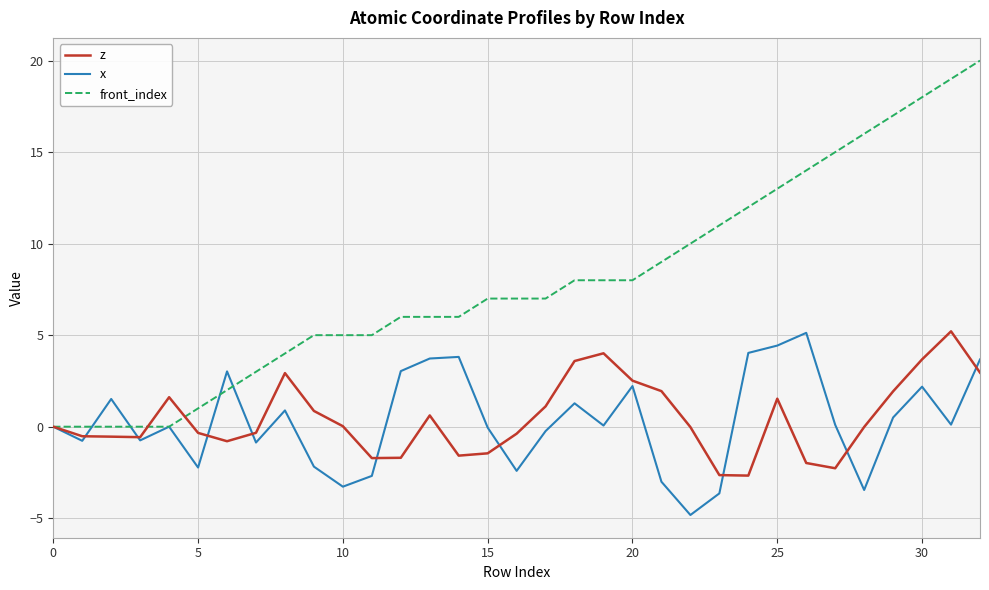

What is the lowest value of the z series?

-2.7